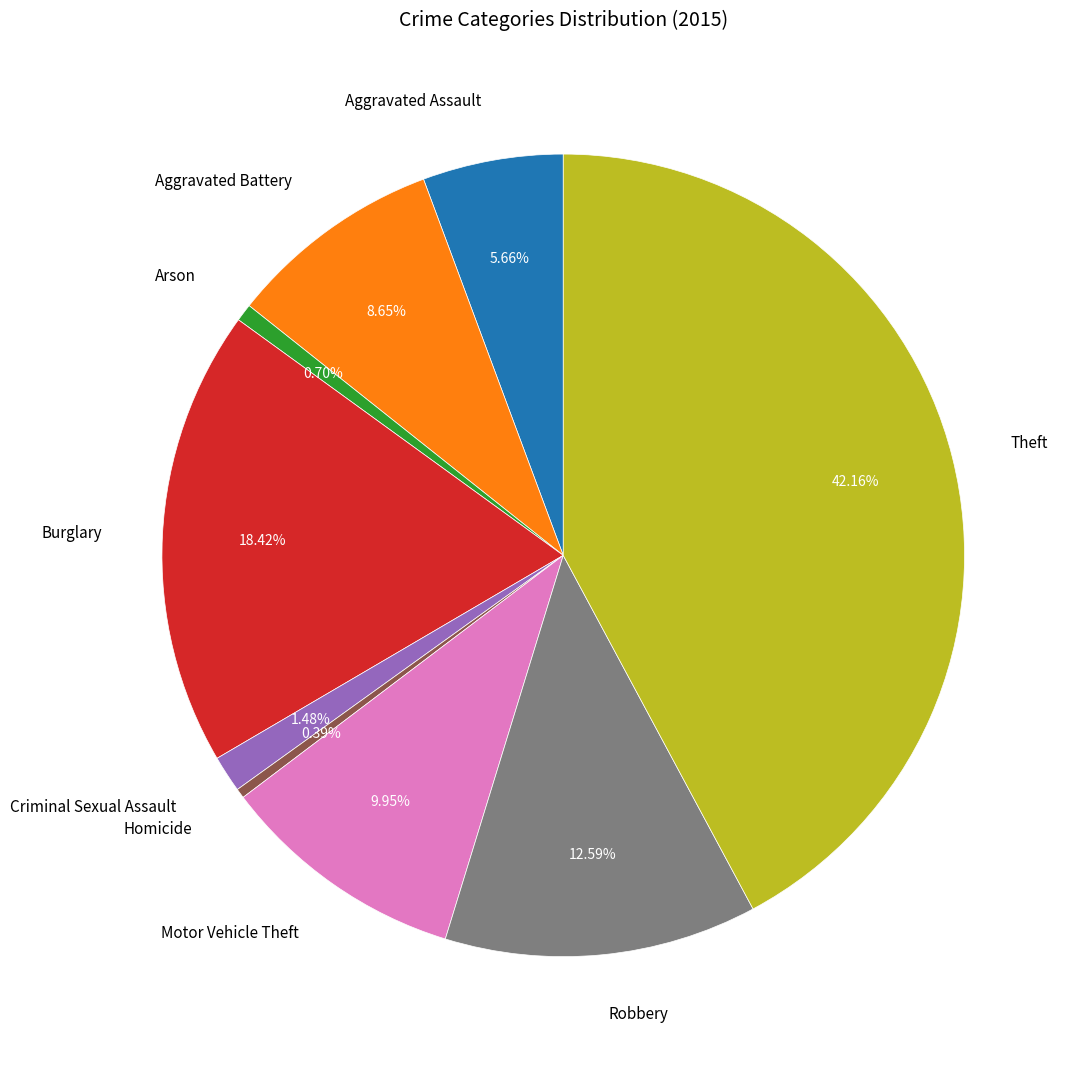

Is Theft the majority of the pie?

No